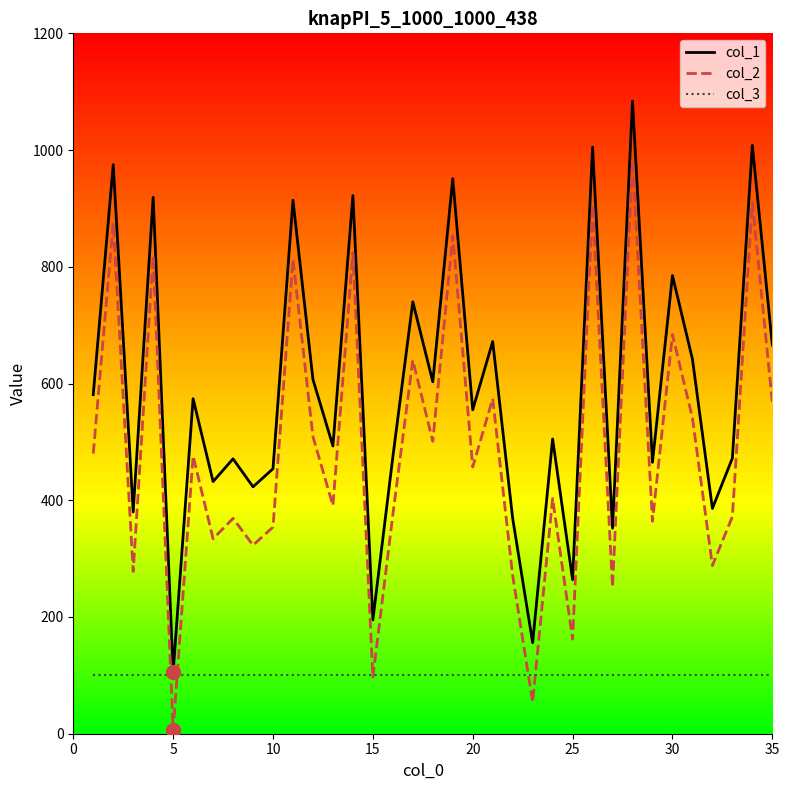

True or false: col_2 and col_1 intersect in this chart.

False